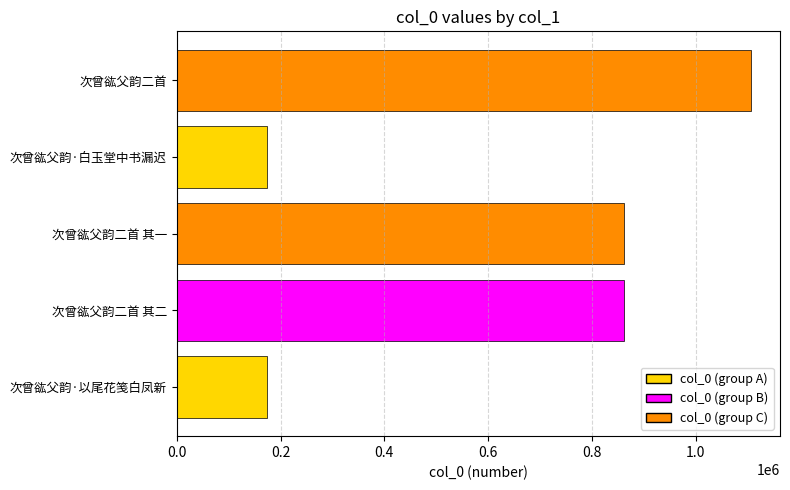

What is the minimum value shown in the chart?

173098